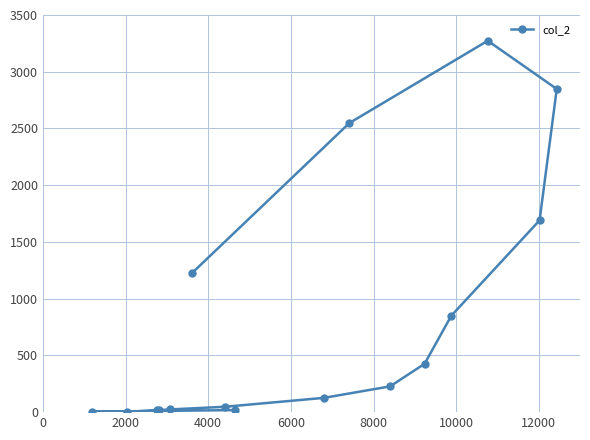

What is the sum of all values?

13343